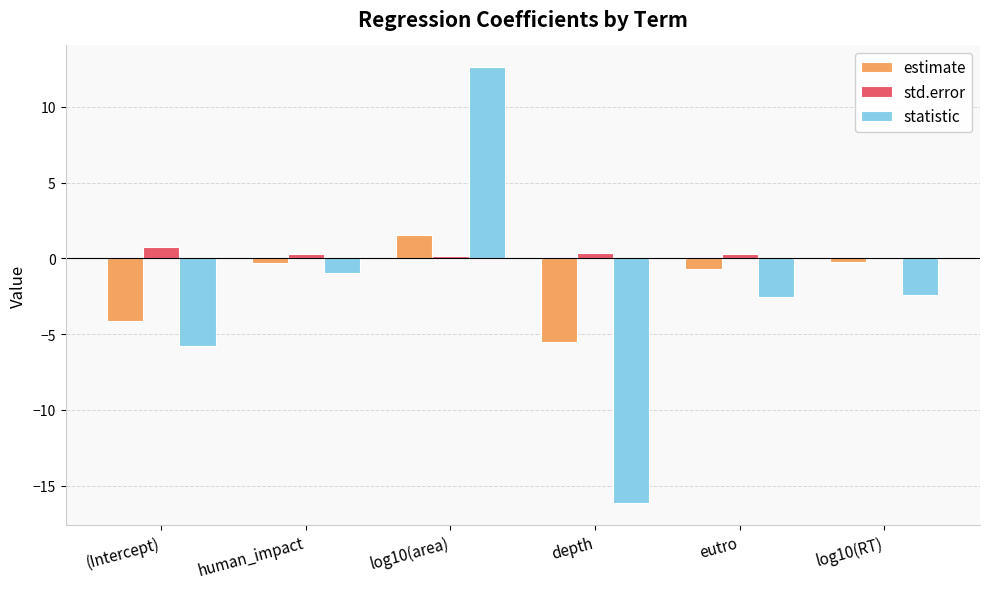

How many data points in statistic are less than -2?

4